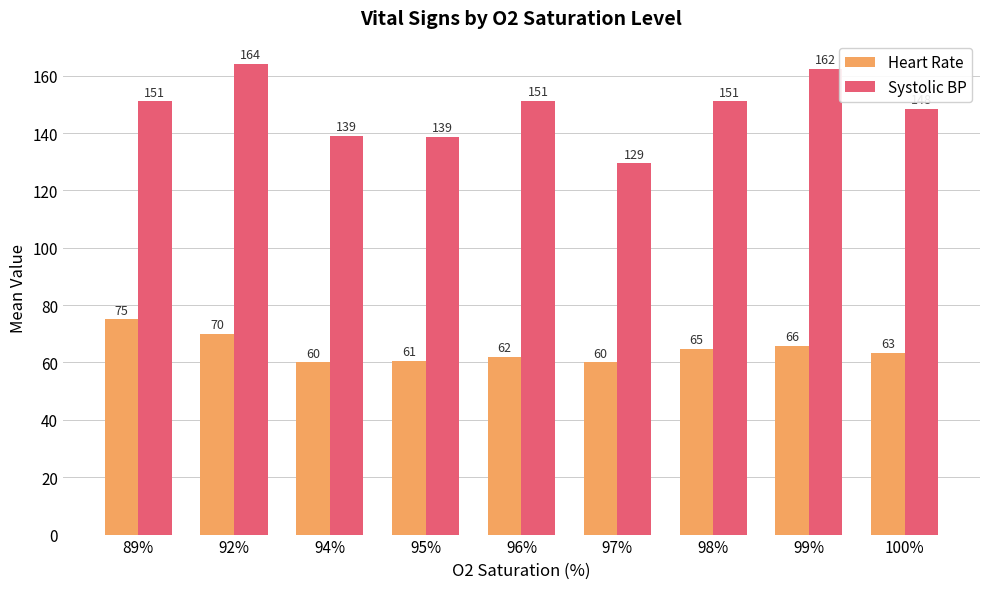

What is the difference between the Heart Rate values at 99% and 100%?

2.2